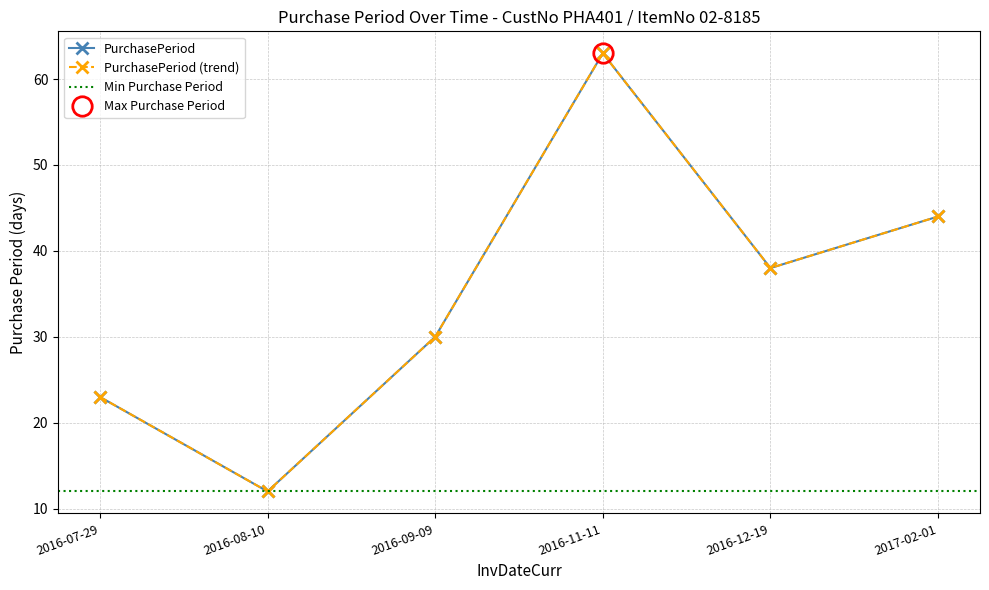

What is the smallest value displayed?

12